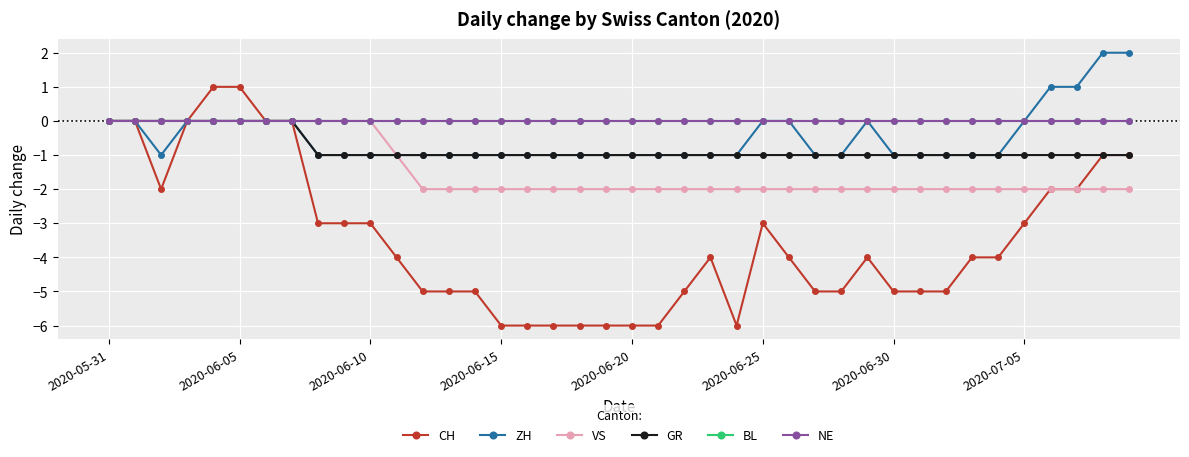

True or false: CH has more than 0 interior local peaks.

True